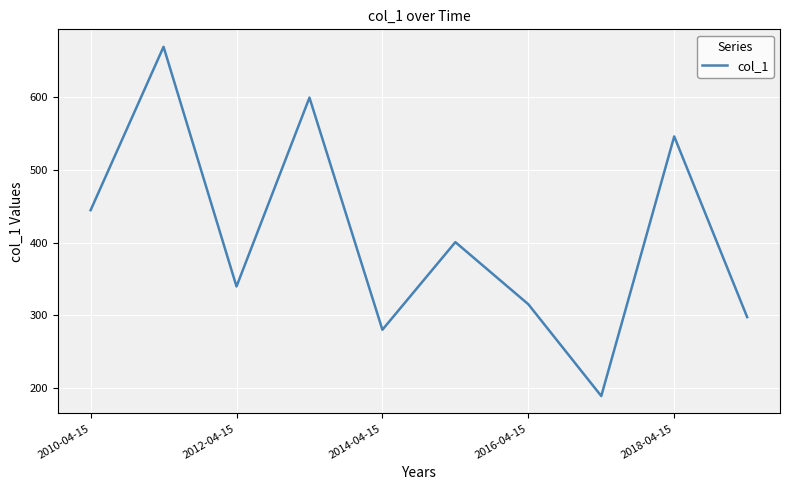

What is the minimum value shown in the chart?

189.6